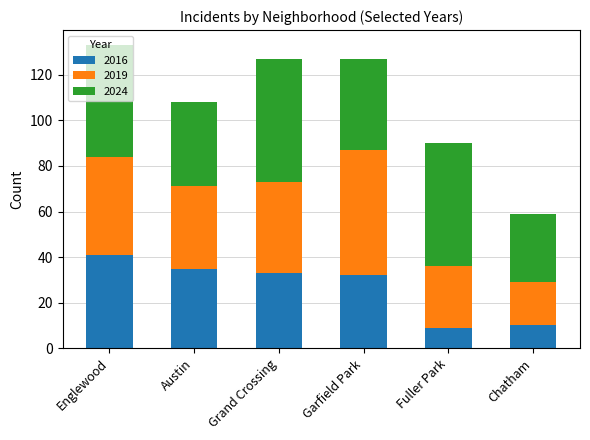

What is the total value across all series at Chatham?

59